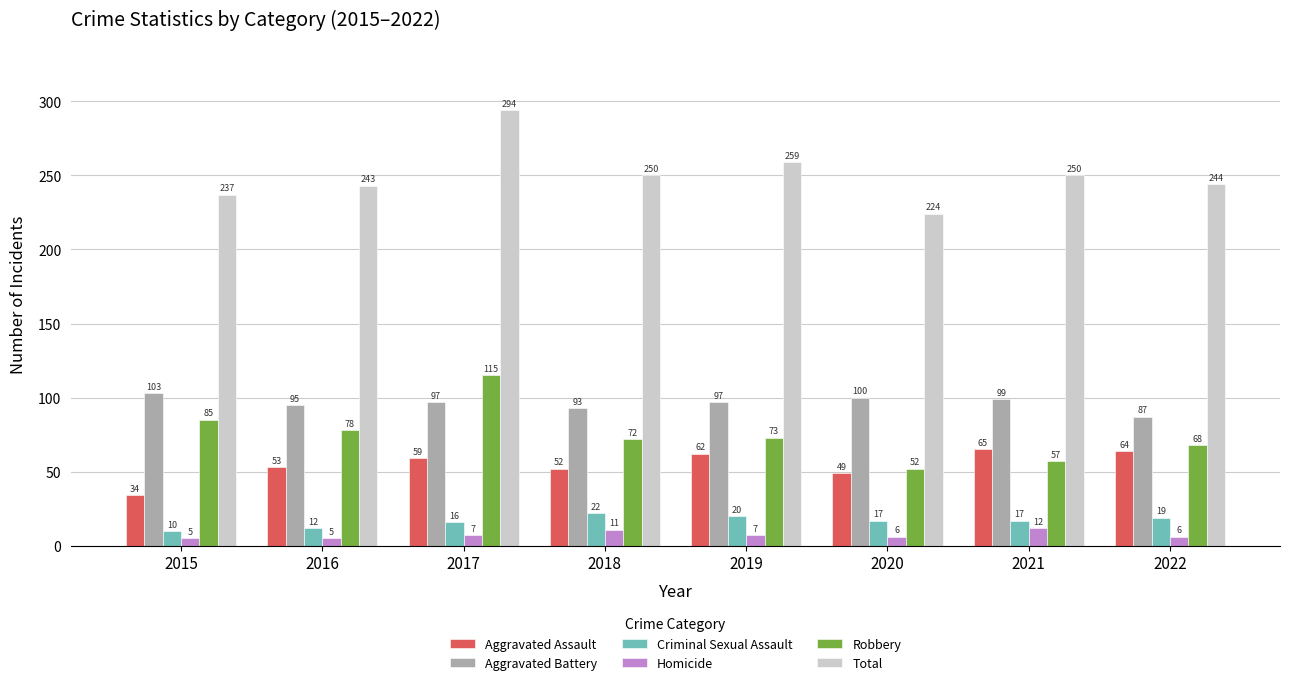

Which series has the largest range (max minus min)?

Total